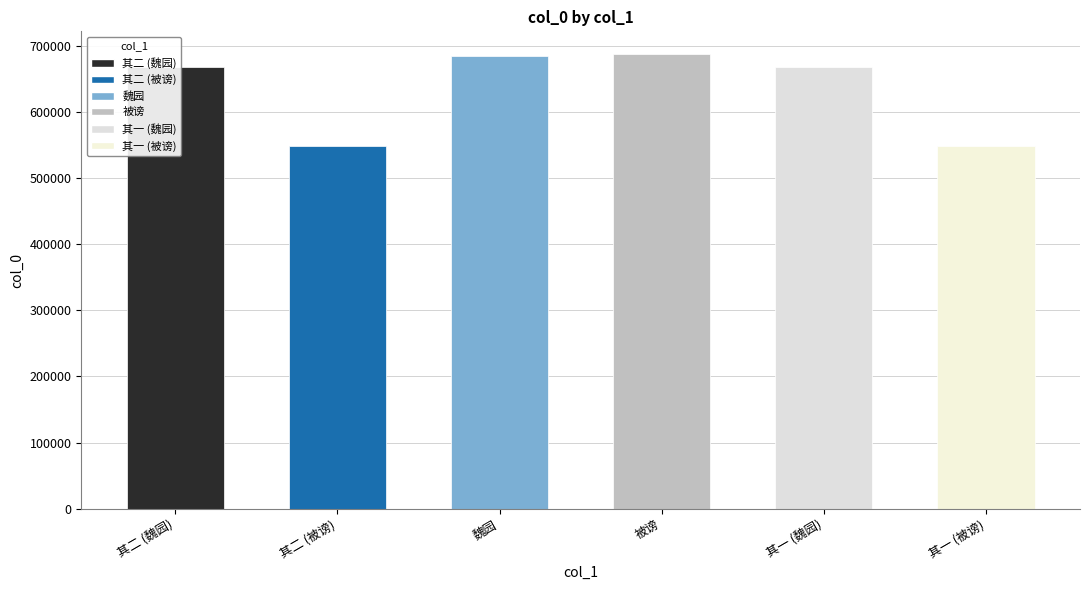

The value at 其二 (魏园) is 1113496. True or false?

False